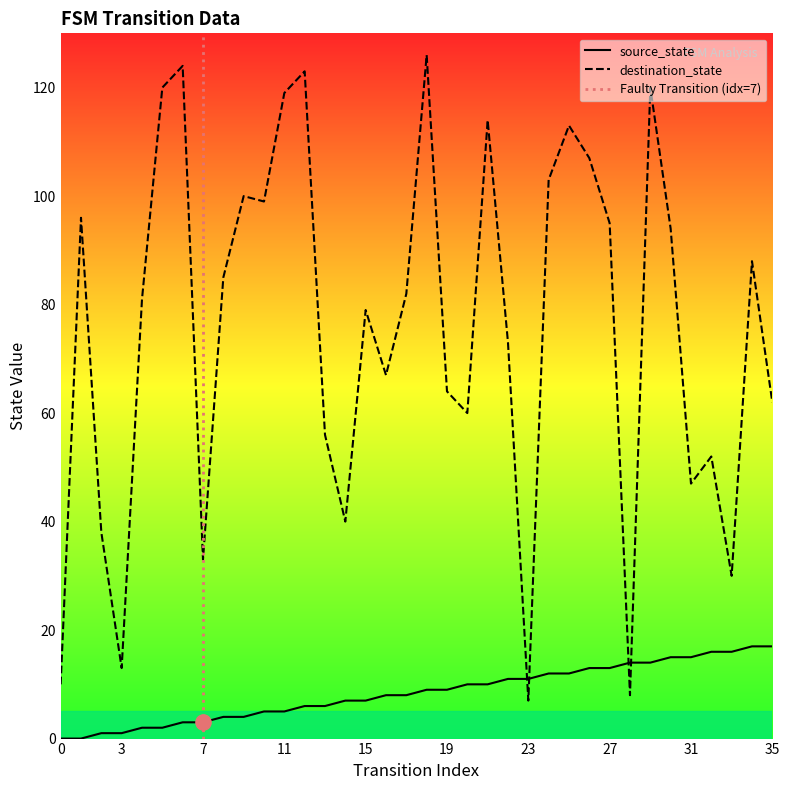

Is the value of destination_state at 18 greater than the value of source_state at 4?

Yes